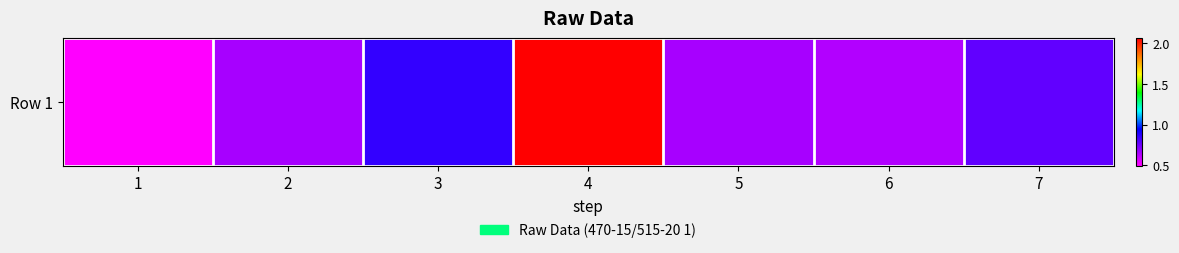

What is the change in value from 2 to 7?

+0.1